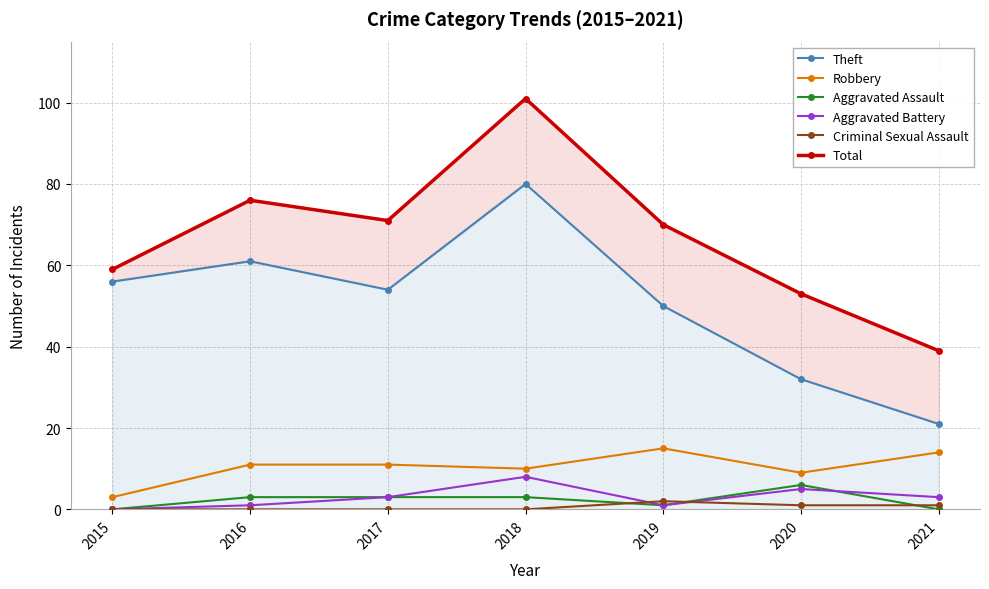

At which category does Aggravated Battery reach its first local valley?

2019